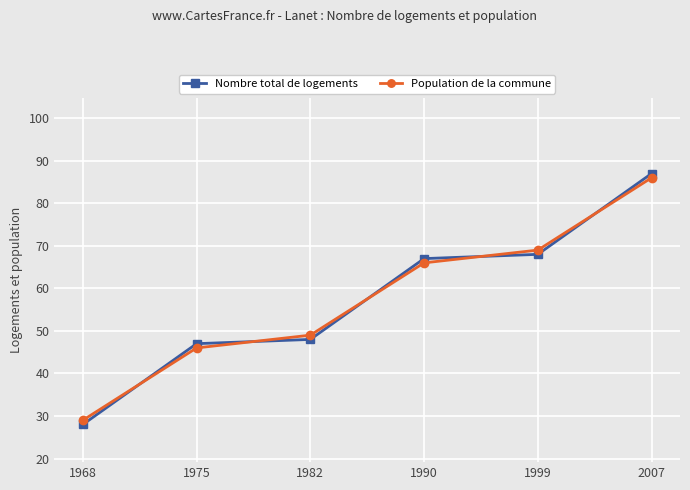

What is the sum of the Population de la commune values at 1975 and 1968?

75.0